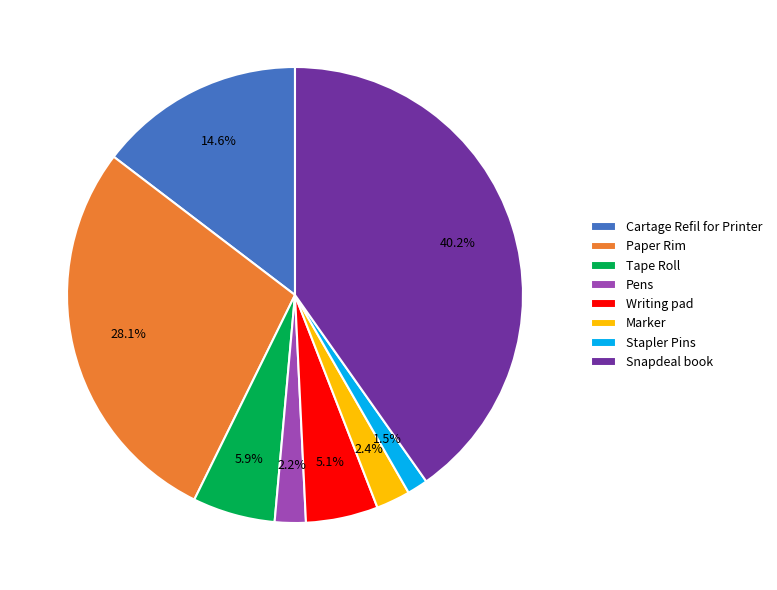

Which category has the biggest portion of the pie?

Snapdeal book